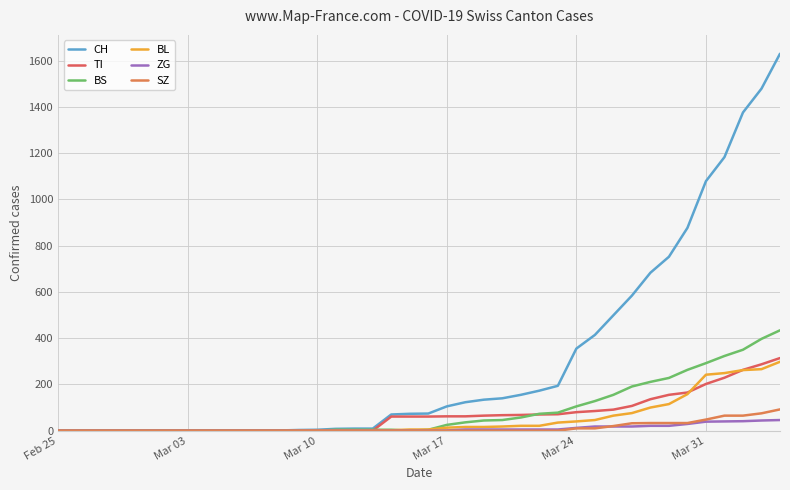

What is the maximum value for CH?

1630